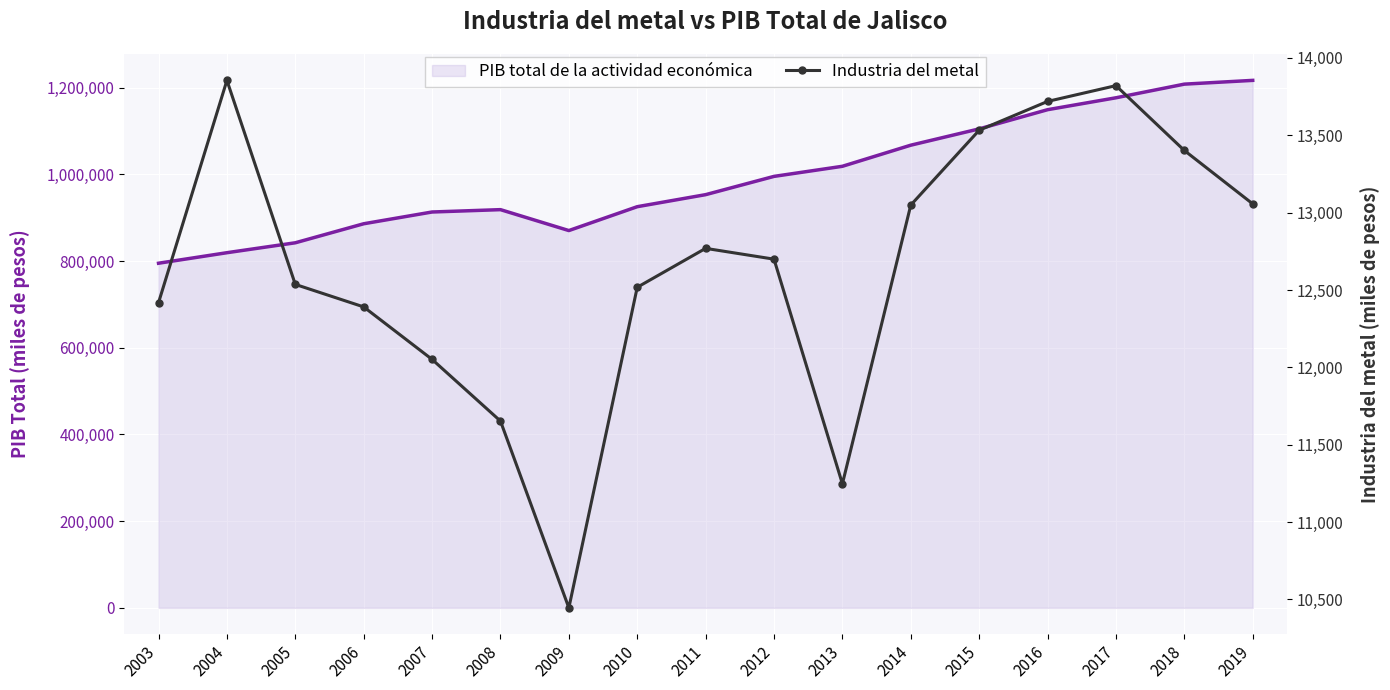

The Industria del metal series shows 13049.0 at 2014. True or false?

True